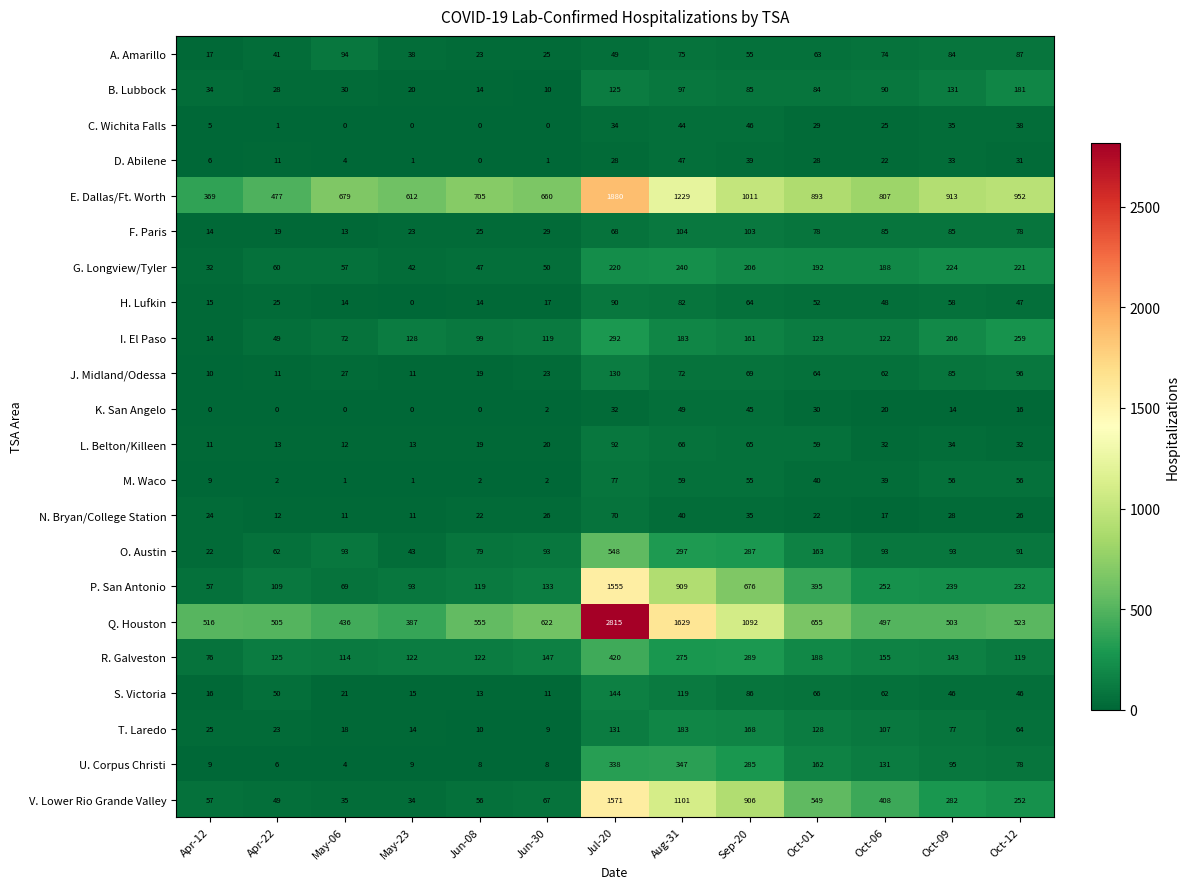

Rank the series by their maximum value, from lowest to highest.

C. Wichita Falls, D. Abilene, K. San Angelo, N. Bryan/College Station, M. Waco, H. Lufkin, L. Belton/Killeen, A. Amarillo, F. Paris, J. Midland/Odessa, S. Victoria, B. Lubbock, T. Laredo, G. Longview/Tyler, I. El Paso, U. Corpus Christi, R. Galveston, O. Austin, P. San Antonio, V. Lower Rio Grande Valley, E. Dallas/Ft. Worth, Q. Houston